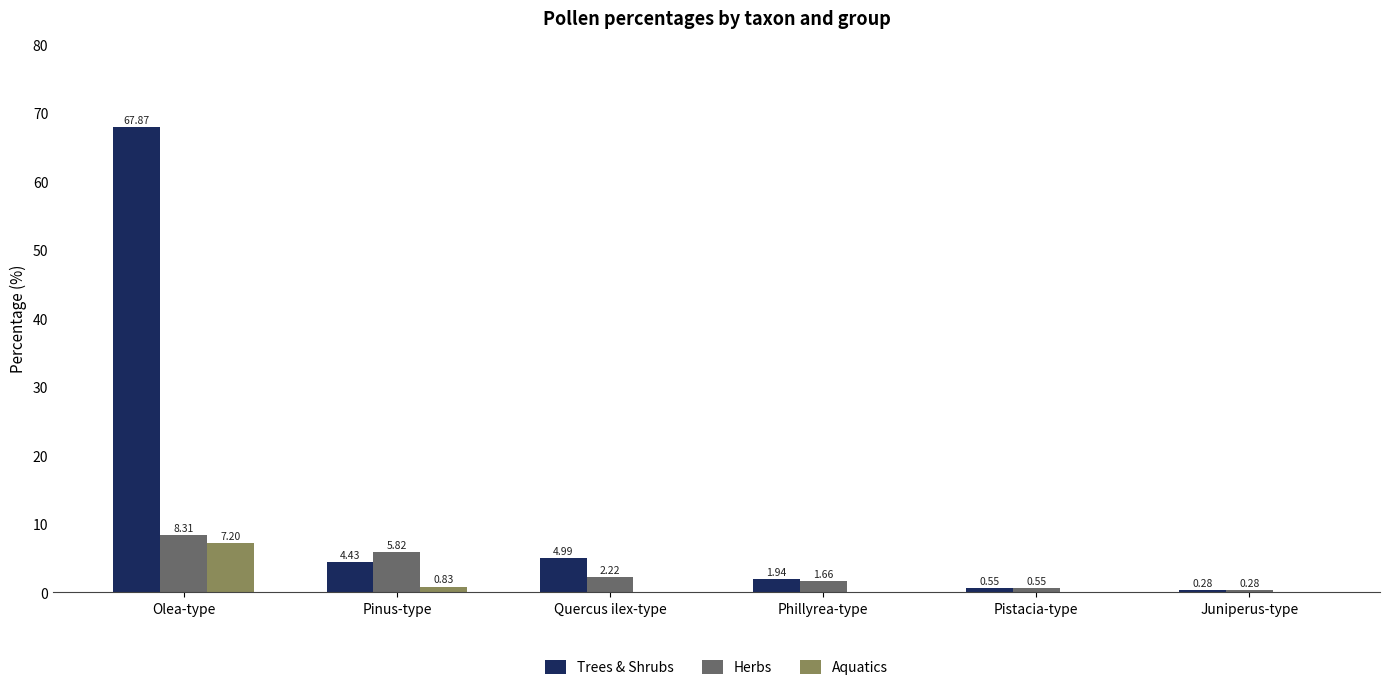

Which series changed the most between Pinus-type and Quercus ilex-type?

Herbs